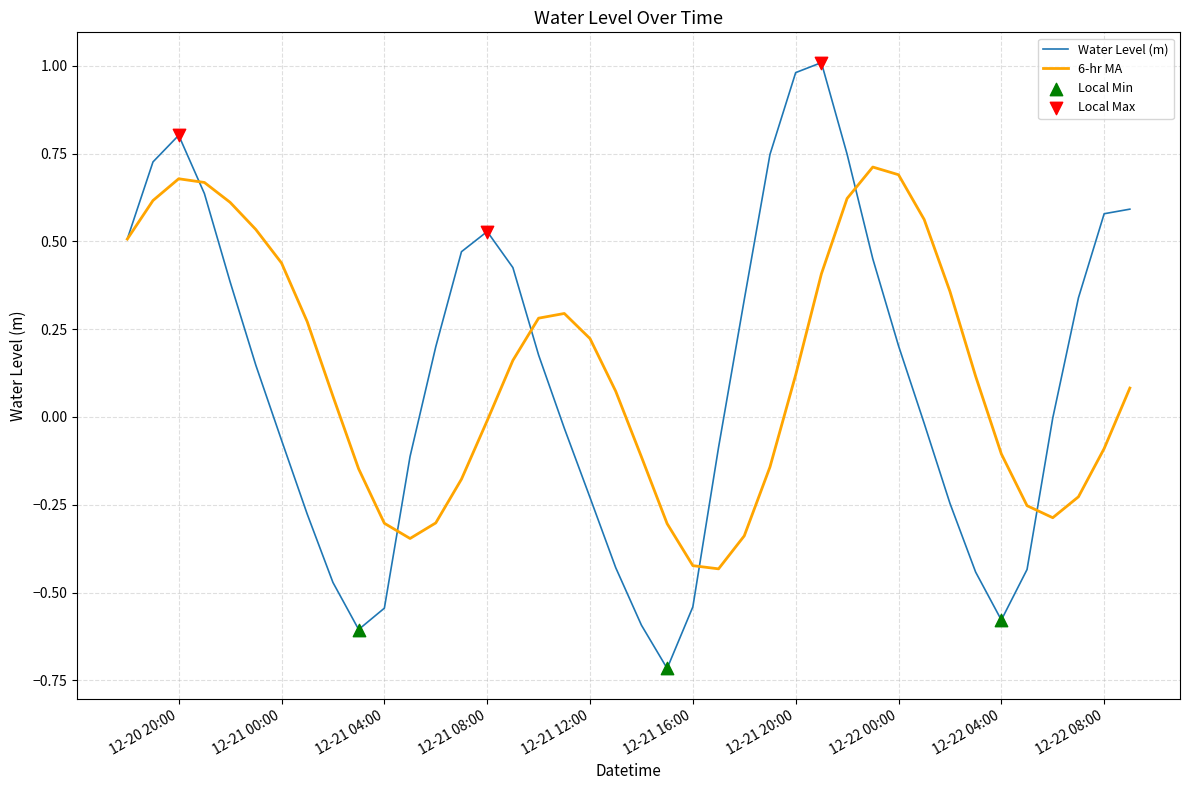

Rank the series by their maximum value, from lowest to highest.

6-hr MA, Water Level (m)